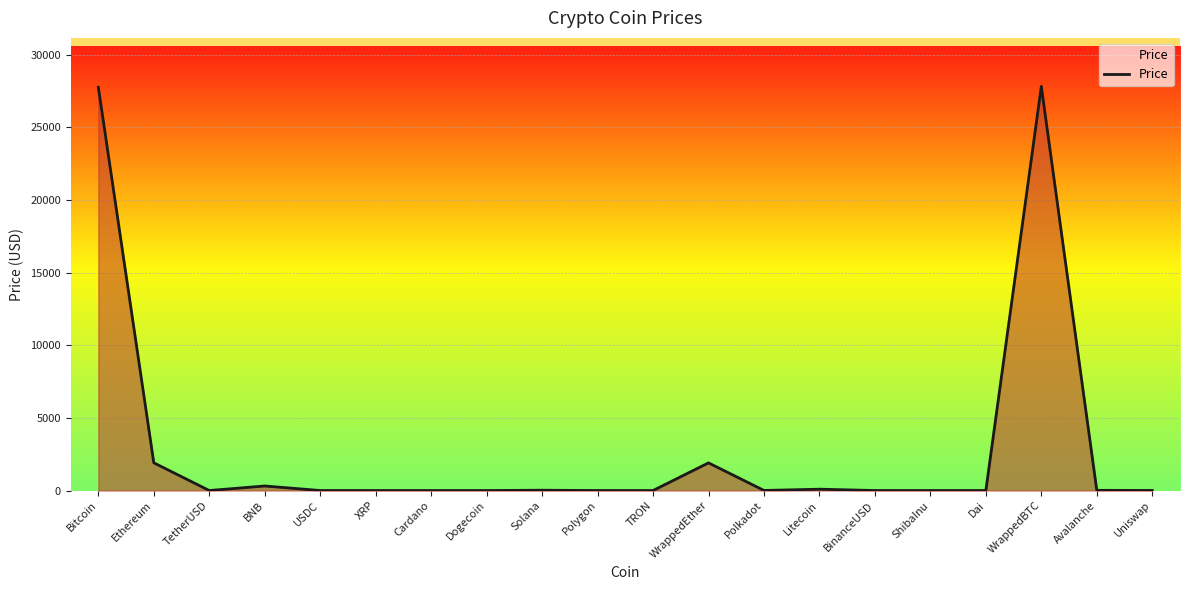

The chart shows a value of 1909.0 at Ethereum. True or false?

True